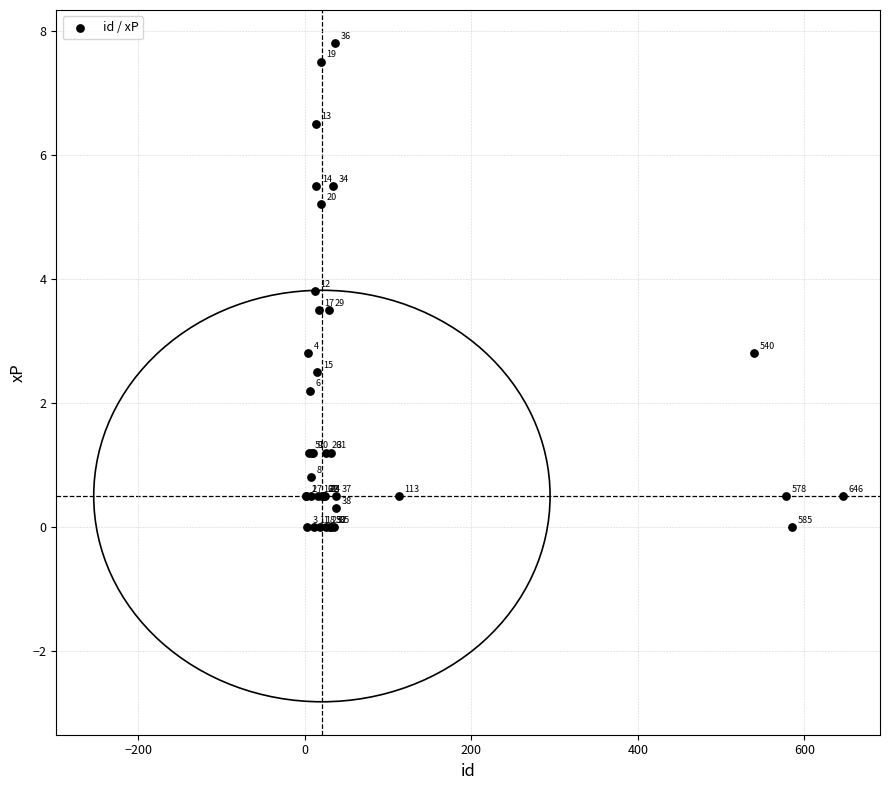

What Y value in the scatter plot is closest to 3?

2.8